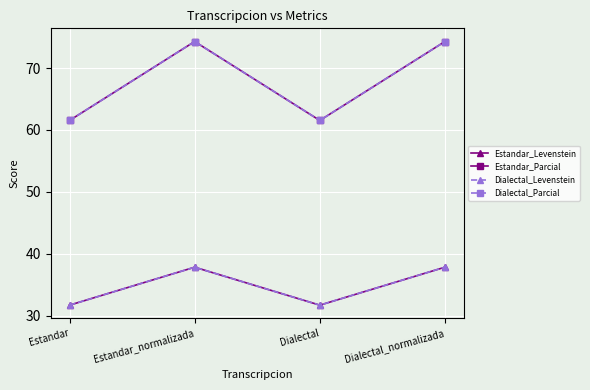

Is this an area chart (filled region under the line)?

No